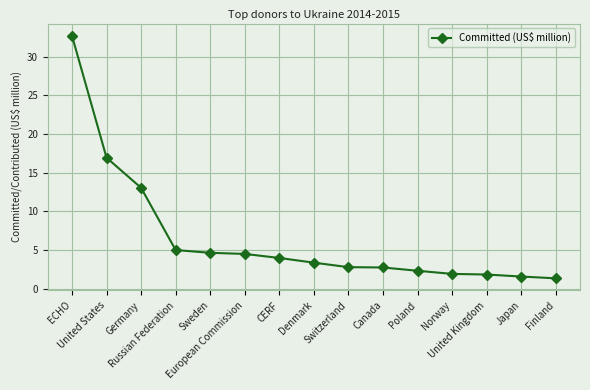

What position from the right is European Commission?

10